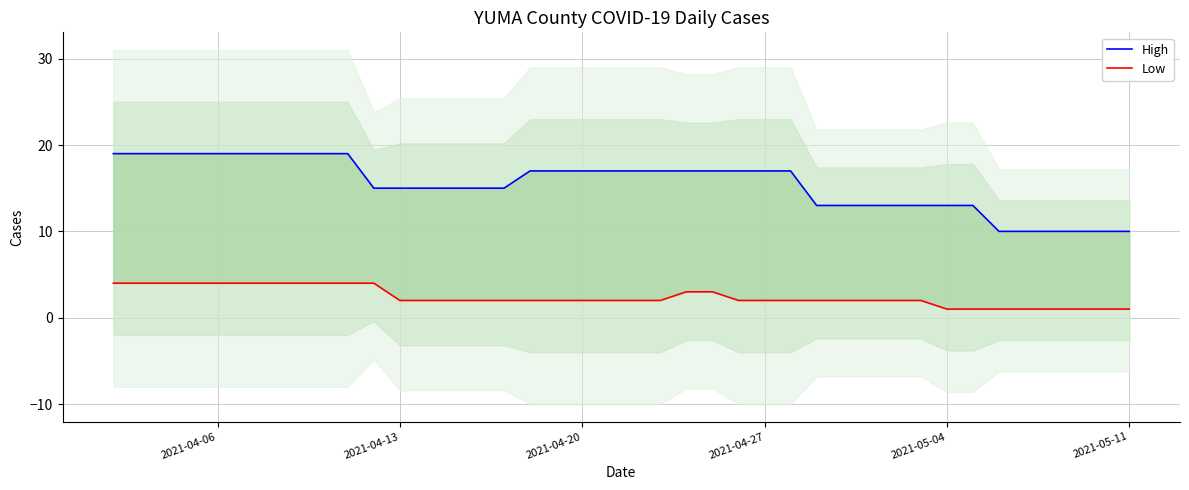

What is the difference between the second highest and second lowest values in the Low series?

3